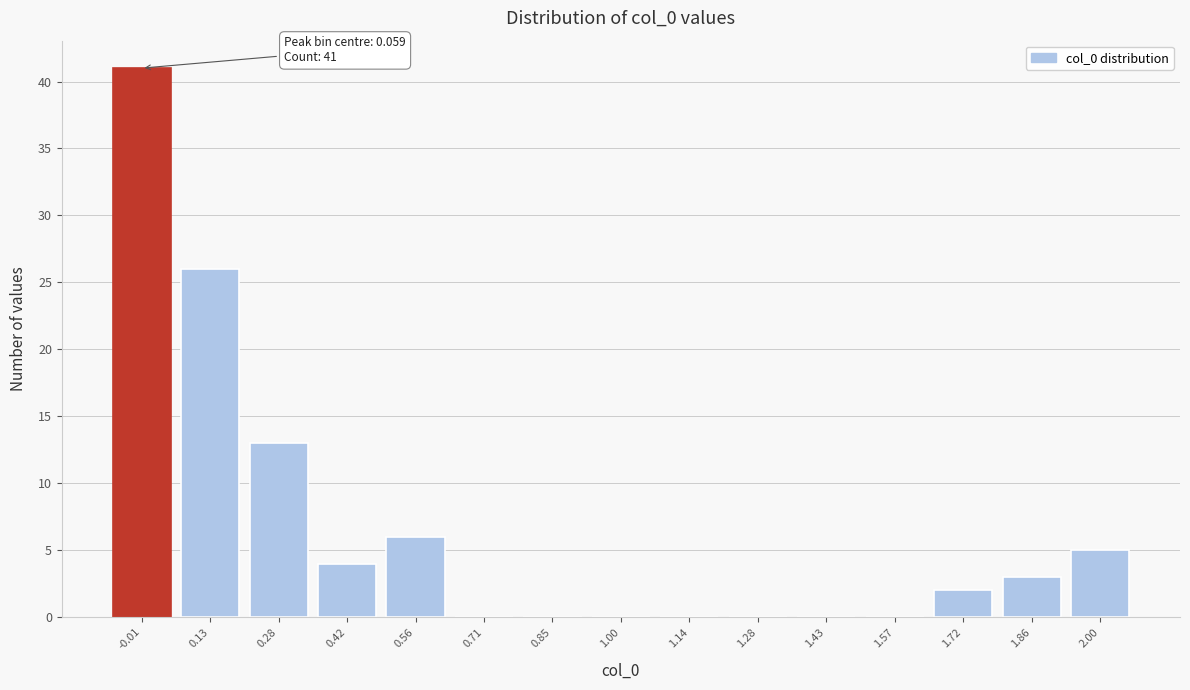

Reading right to left, extract all data points from this chart.

2.00=5	1.86=3	1.72=2	1.57=0	1.43=0	1.28=0	1.14=0	1.00=0	0.85=0	0.71=0	0.56=6	0.42=4	0.28=13	0.13=26	-0.01=41